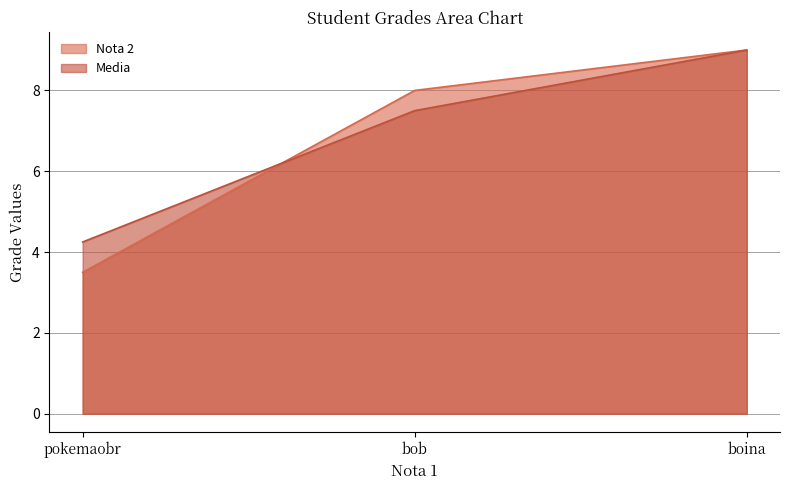

Reading left to right, list all the values displayed in this chart.

Nota 2: pokemaobr=3.5	bob=8.0	boina=9.0
Media: pokemaobr=4.2	bob=7.5	boina=9.0